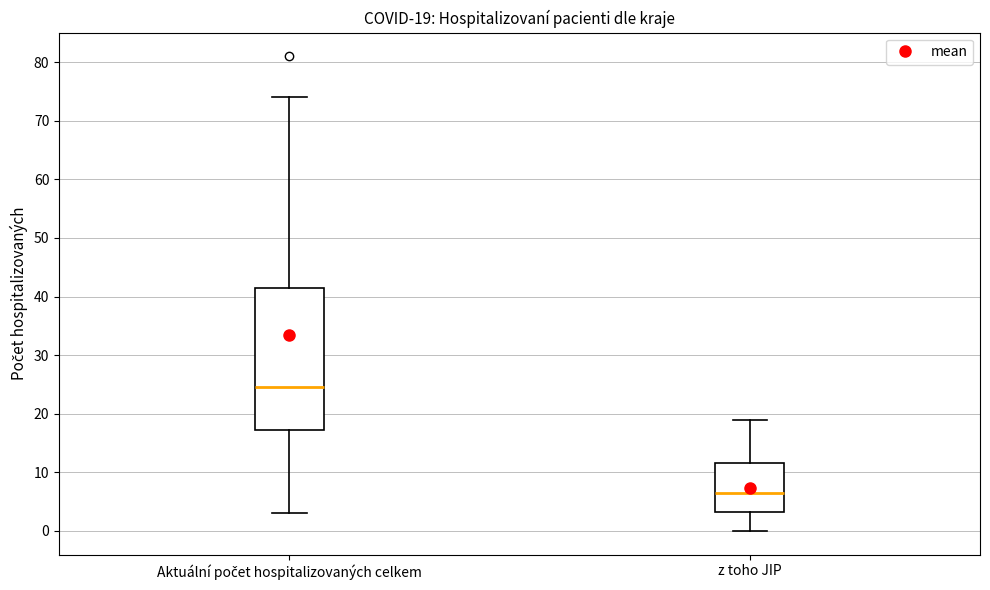

Which box is the tallest, from its lower edge to its upper edge?

Aktuální počet hospitalizovaných celkem